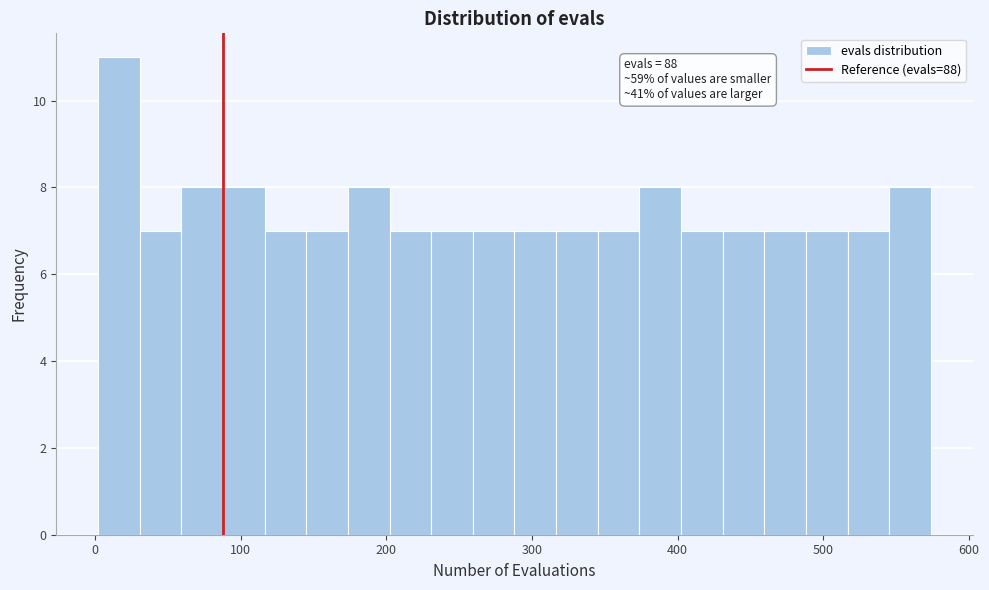

Read against the x-axis, roughly where is the centre of the tallest bar?

20